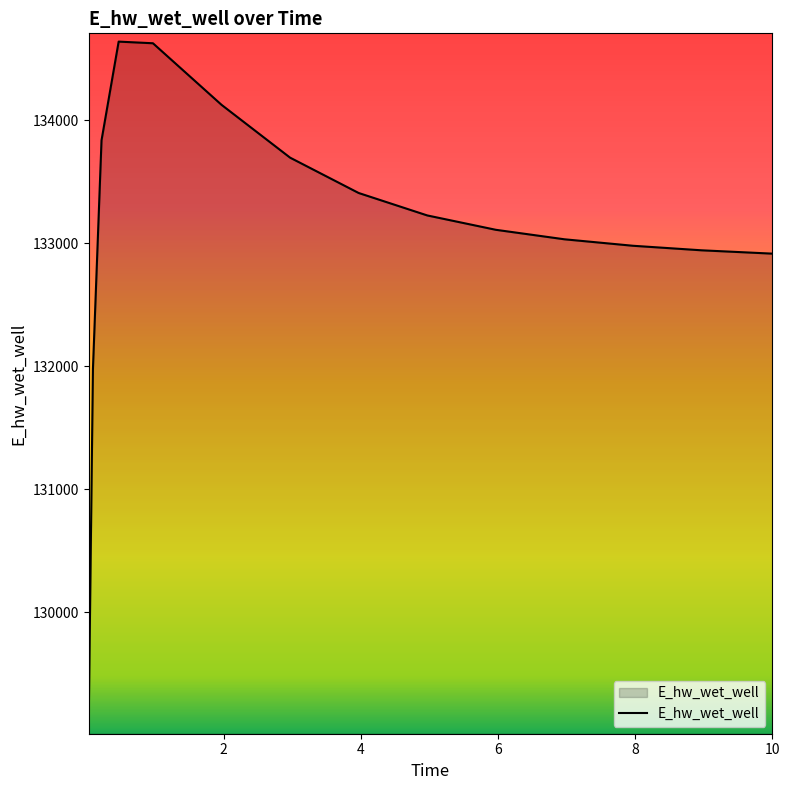

How many values are below 133109?

7